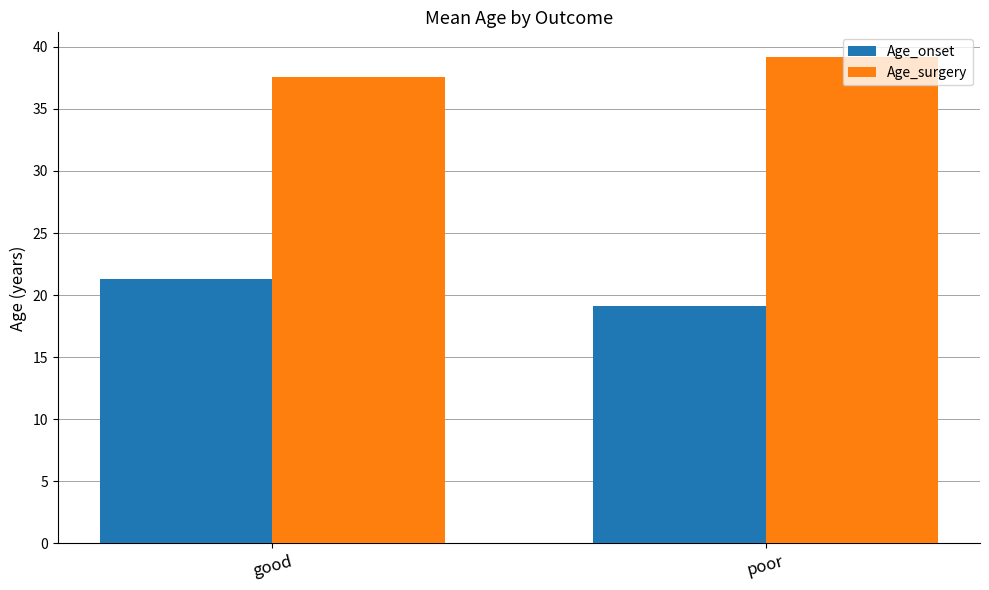

What is the spread (max minus min) of values at poor?

20.1